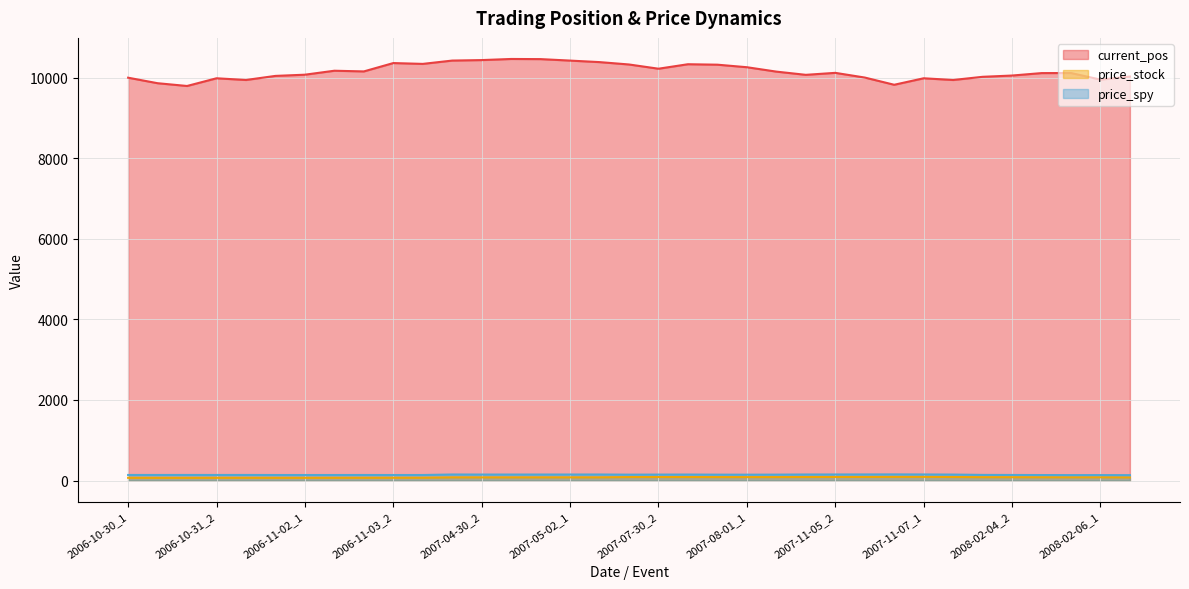

How many interior local peaks does the price_spy series have?

8